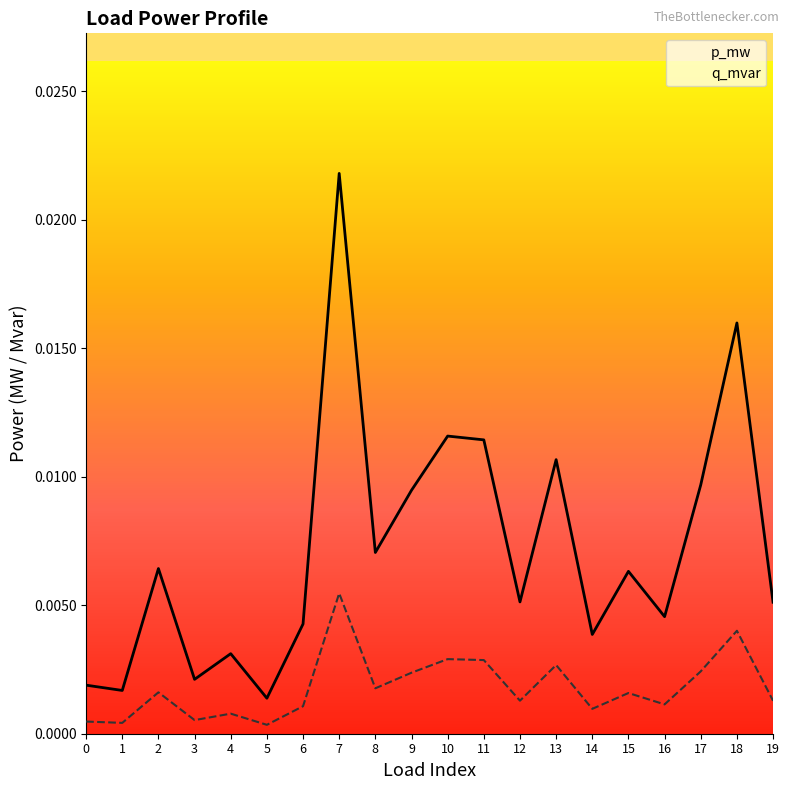

Which category has the lowest value across all series?

5